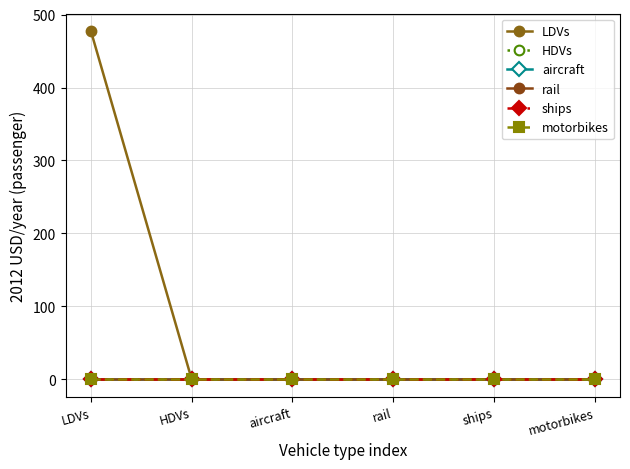

List the series in order of their peak value, highest first.

LDVs, HDVs, aircraft, rail, ships, motorbikes